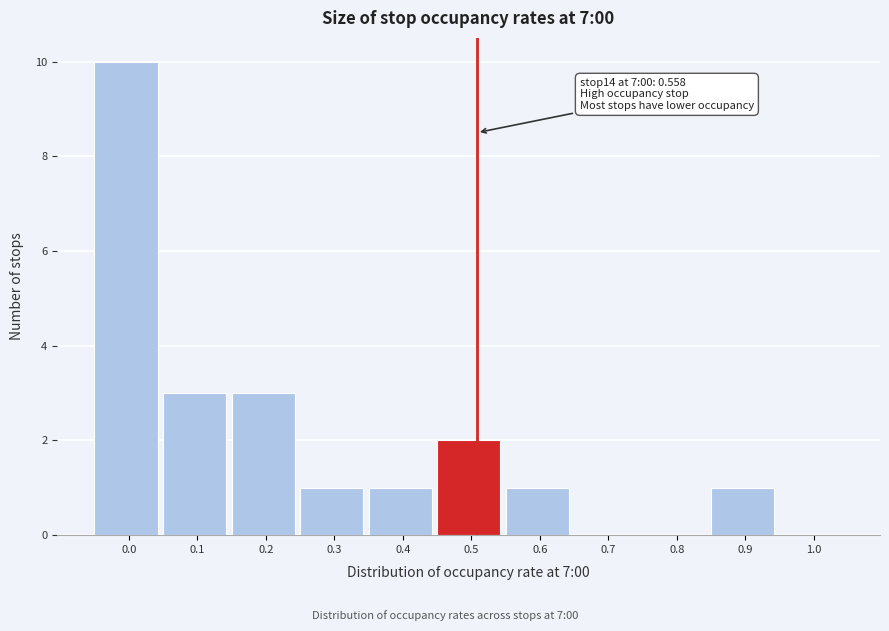

Reading left to right, what are all the values shown in this chart?

0.0=10	0.1=3	0.2=3	0.3=1	0.4=1	0.5=2	0.6=1	0.7=0	0.8=0	0.9=1	1.0=0